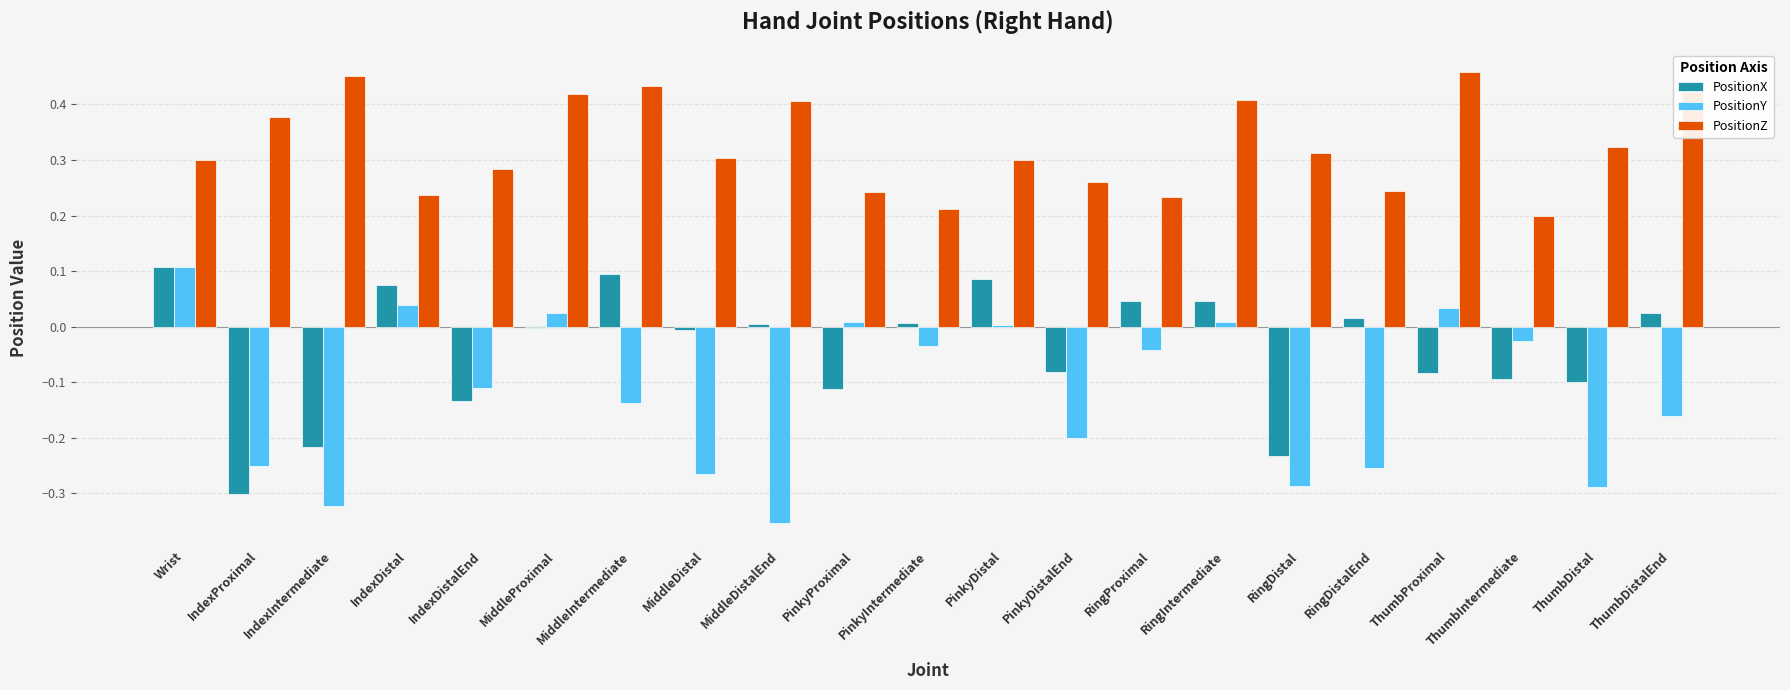

Which series has the largest total across all categories?

PositionZ